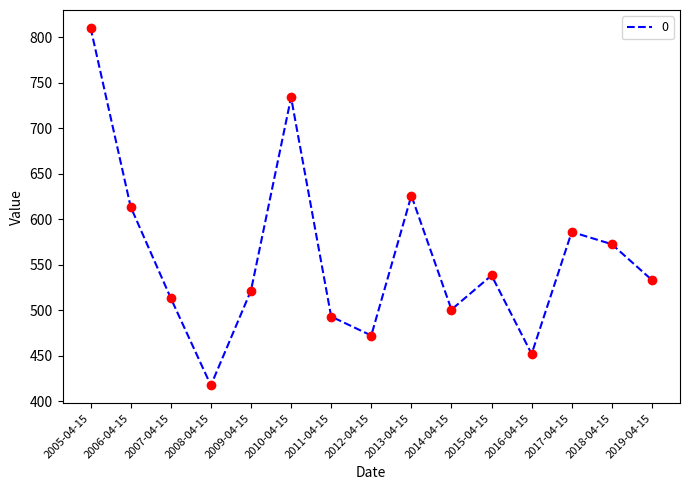

What is the change in value from 2006-04-15 to 2008-04-15?

-196.3